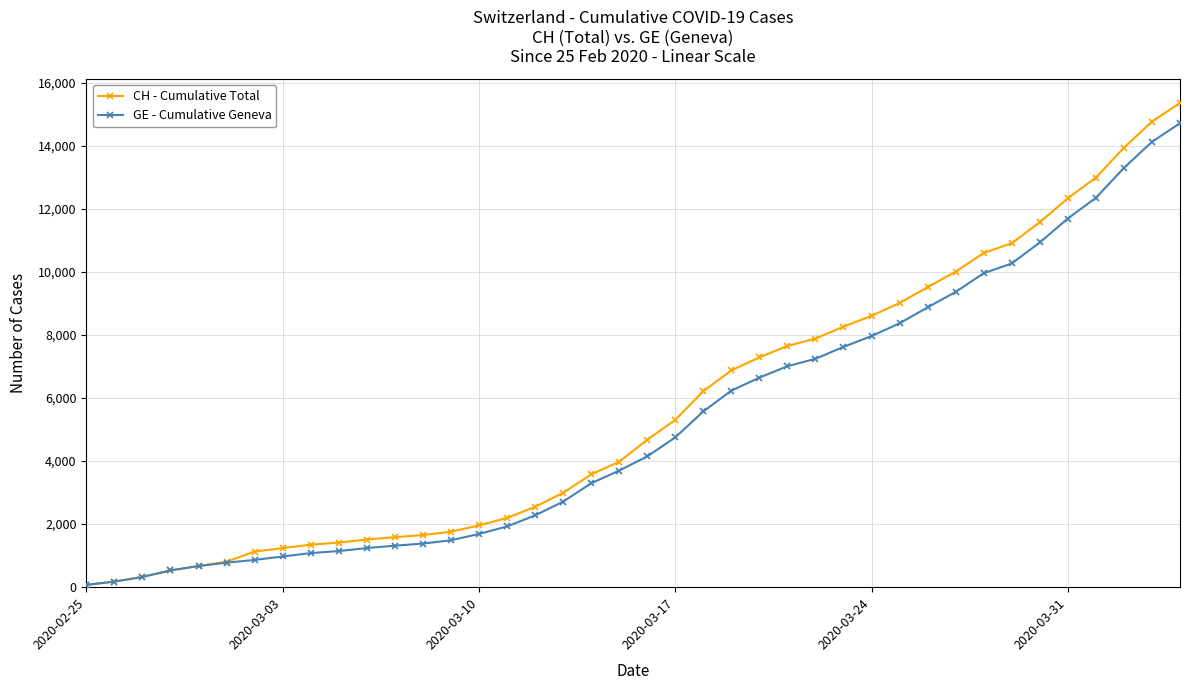

What is the maximum value for CH - Cumulative Total?

15359